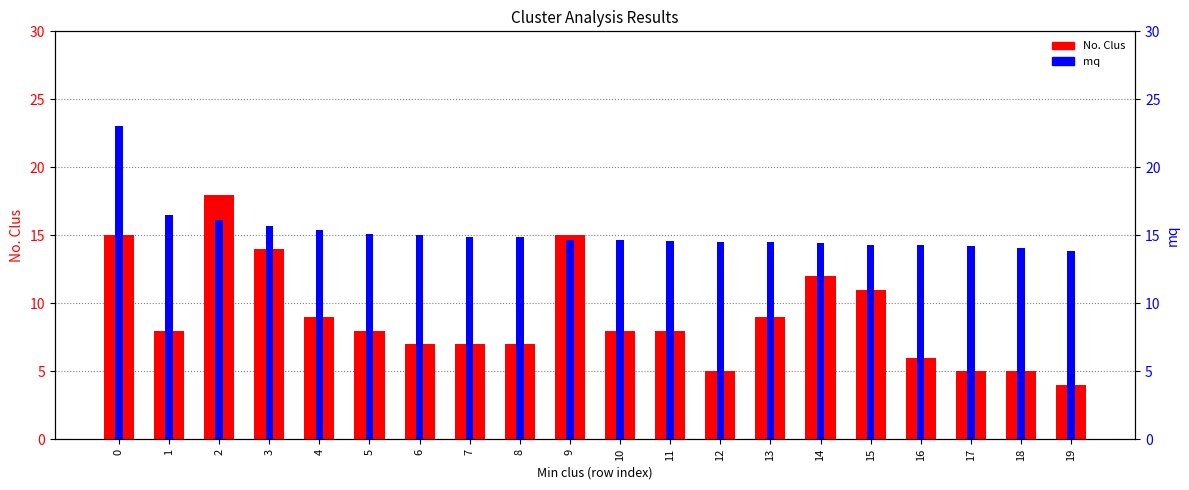

Does the chart contain stacked bars?

No